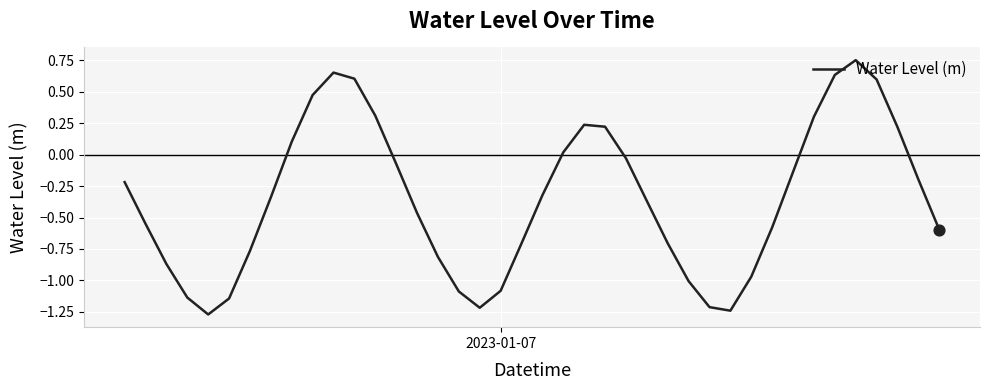

What is the difference between the maximum and minimum values?

2.0